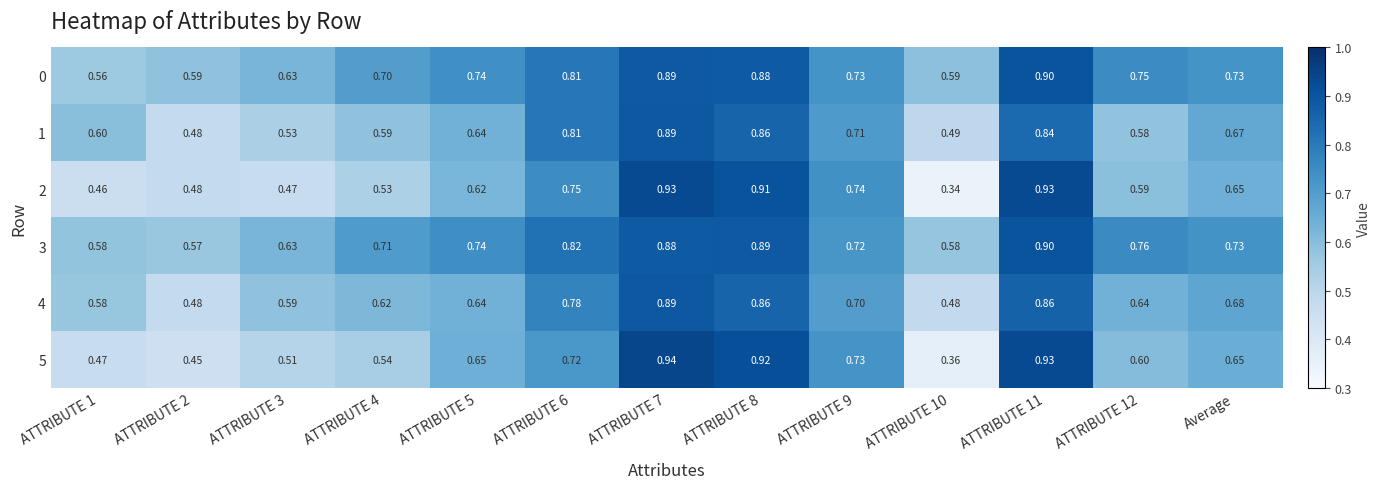

Is the value of 4 at Average greater than the value of 0 at Average?

No